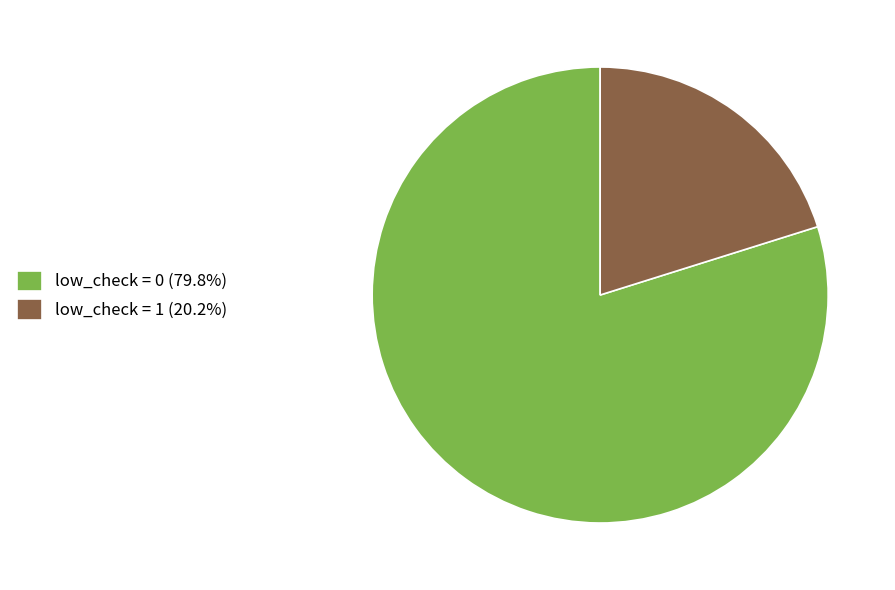

What is the ratio of the value at low_check = 1 (20.2%) to the value at low_check = 0 (79.8%)?

0.3